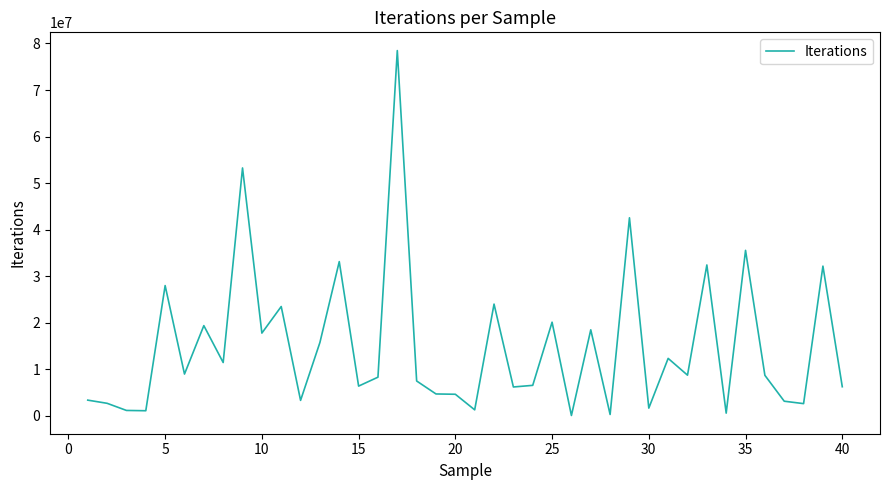

True or false: there are more than 1 points higher than both neighbors.

True